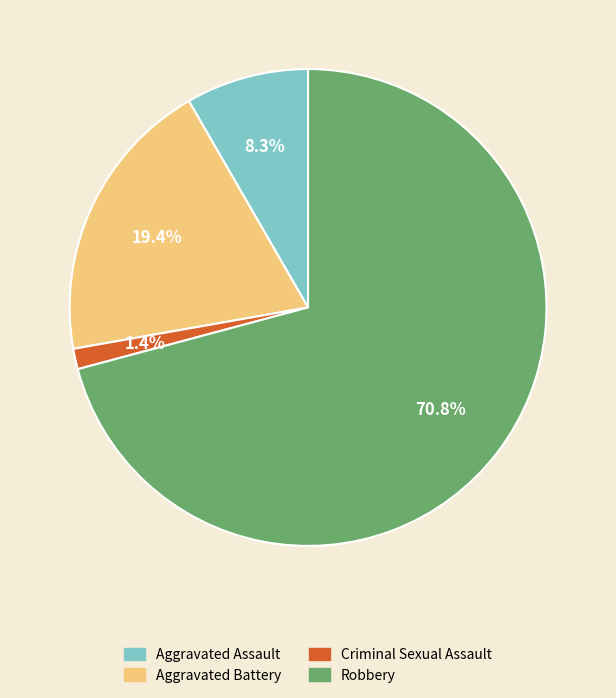

What portion of the pie excludes Aggravated Battery?

80.6%